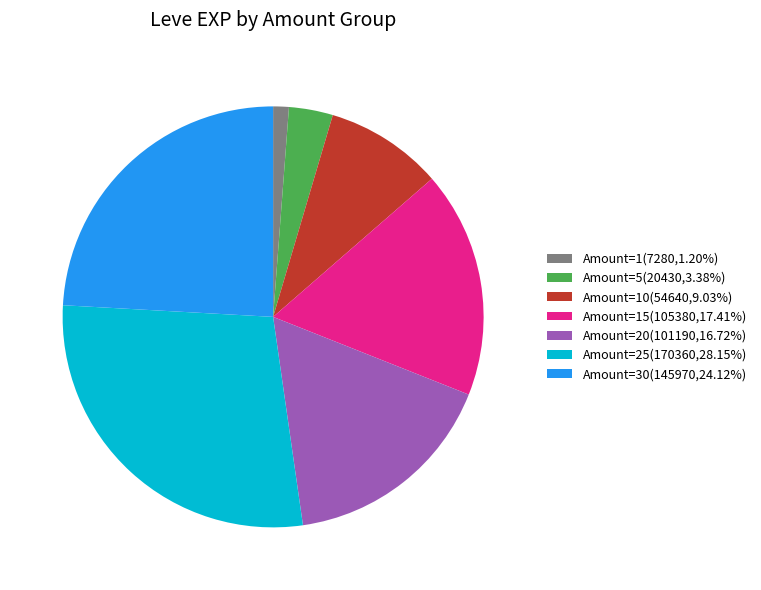

Does Amount=30(145970,24.12%) account for over 50% of the chart?

No